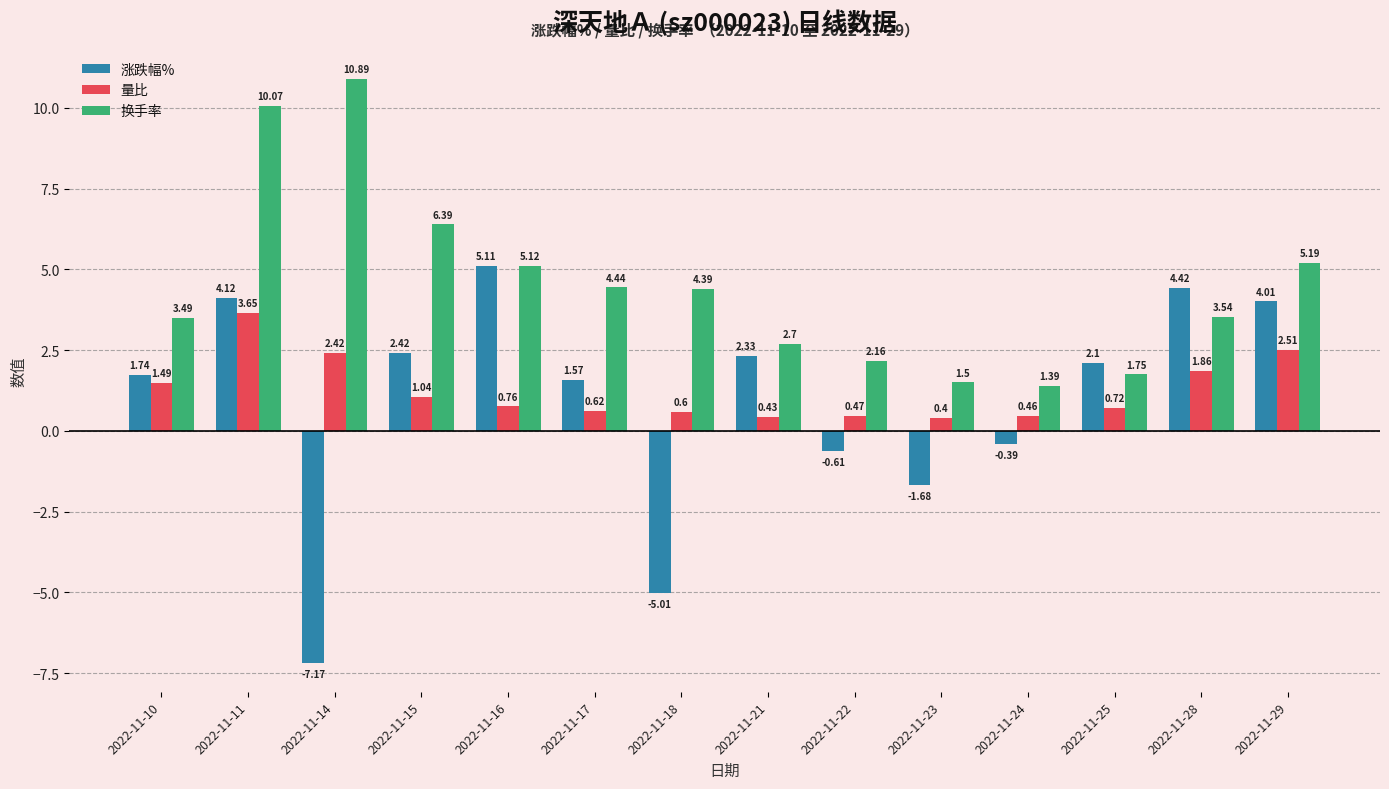

True or false: 涨跌幅% has a value of -7.9 at 2022-11-18.

False